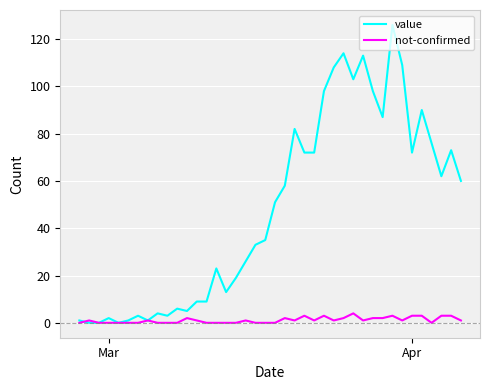

Which series has the largest range (max minus min)?

value